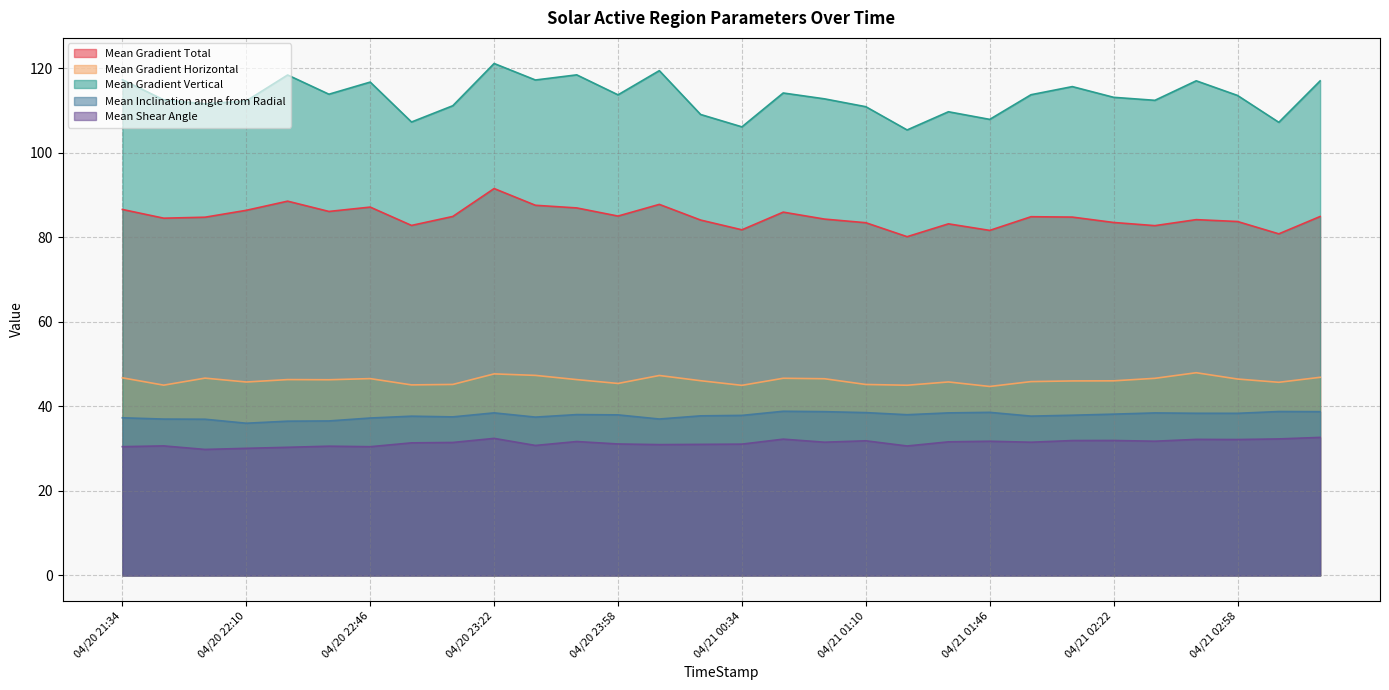

What is the maximum value for Mean Gradient Vertical?

121.1